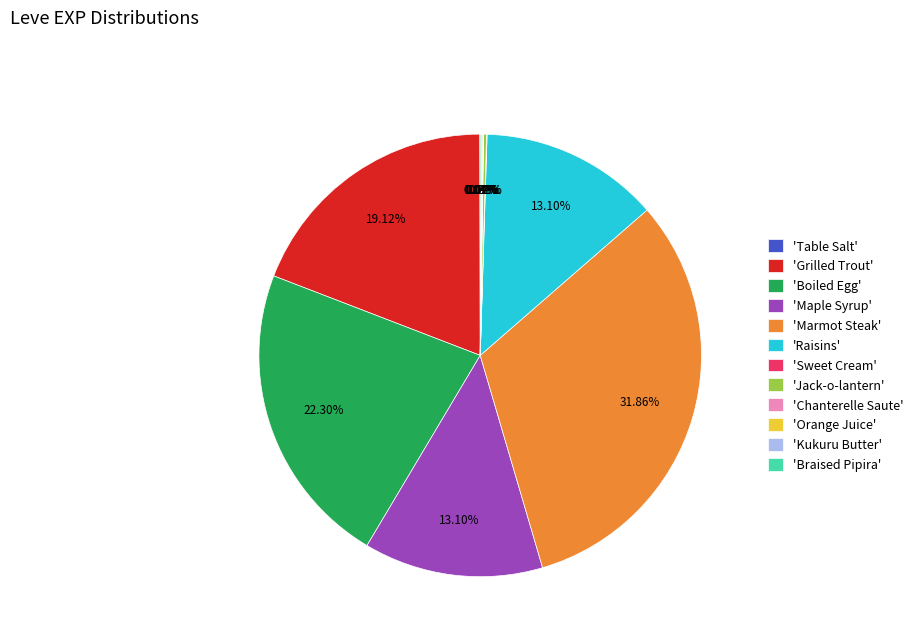

What is the largest slice in the pie chart?

'Marmot Steak'